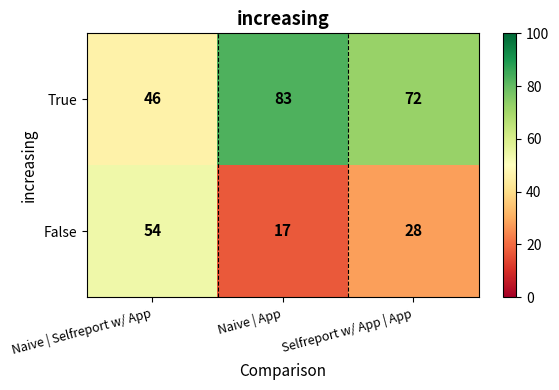

Which series has the largest total across all categories?

True